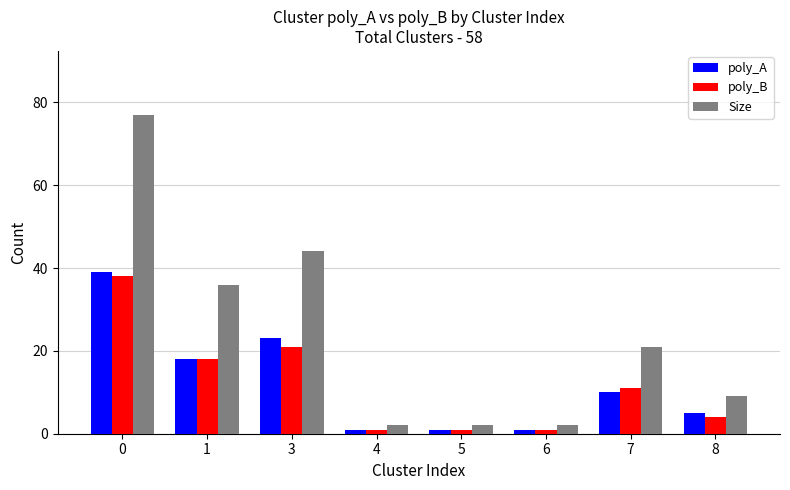

The Size series shows 36 at 1. True or false?

True